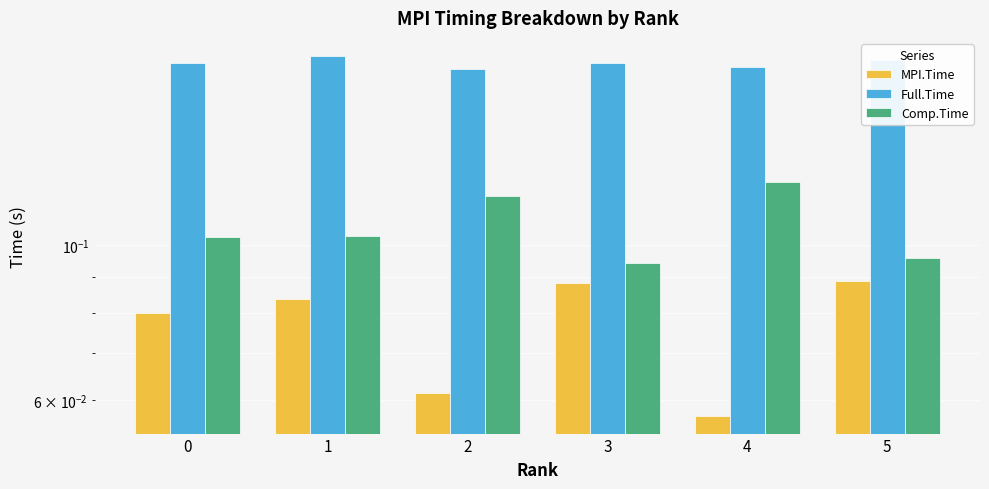

At which category does the chart reach its peak across all series?

1